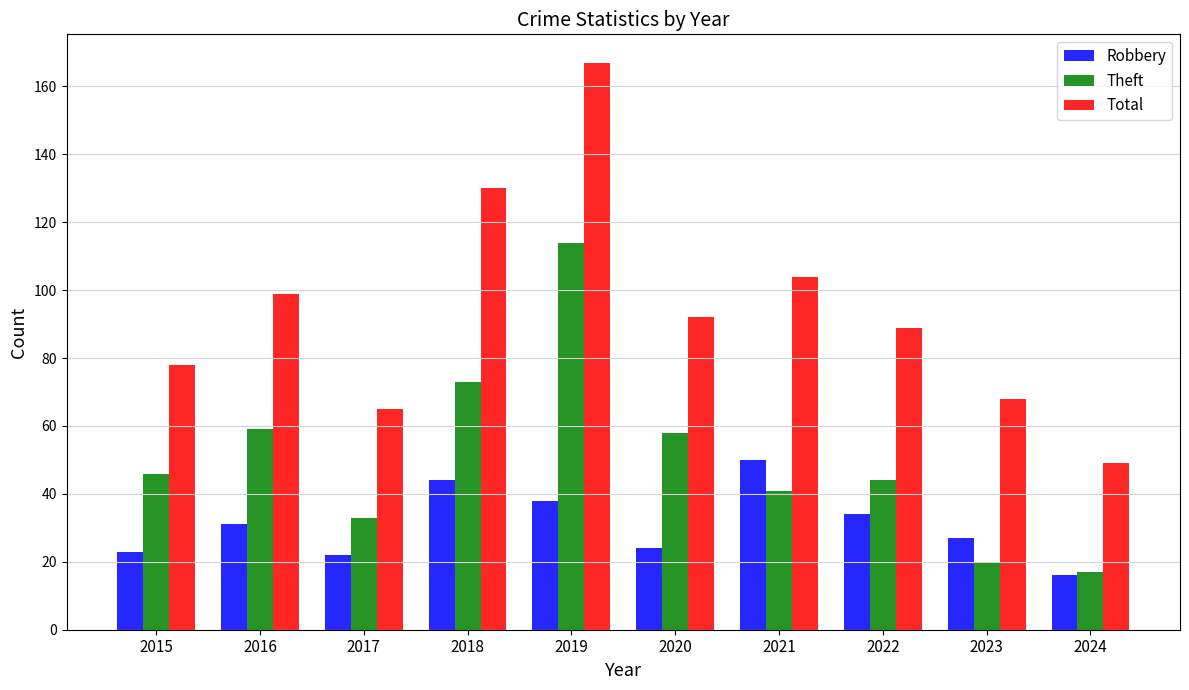

How many distinct data groups are displayed?

3